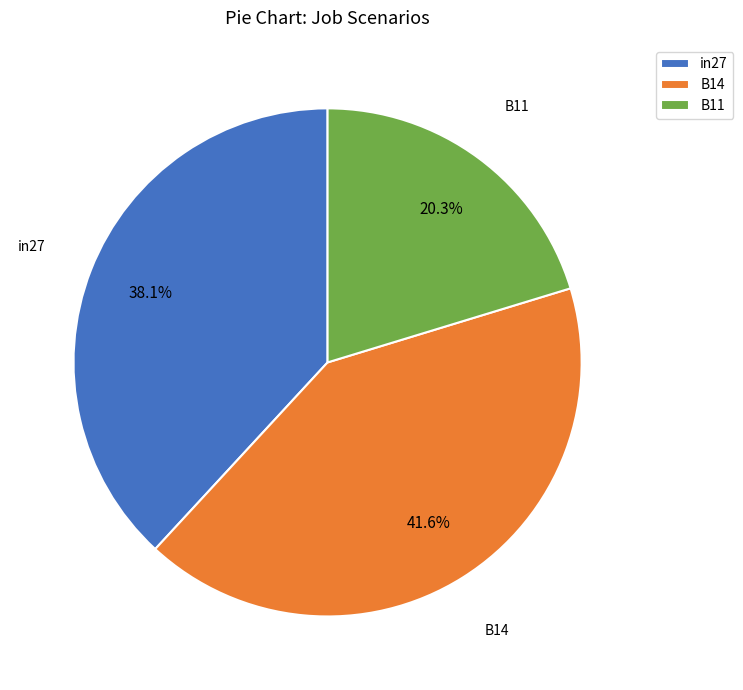

What is the smallest slice in the pie chart?

B11